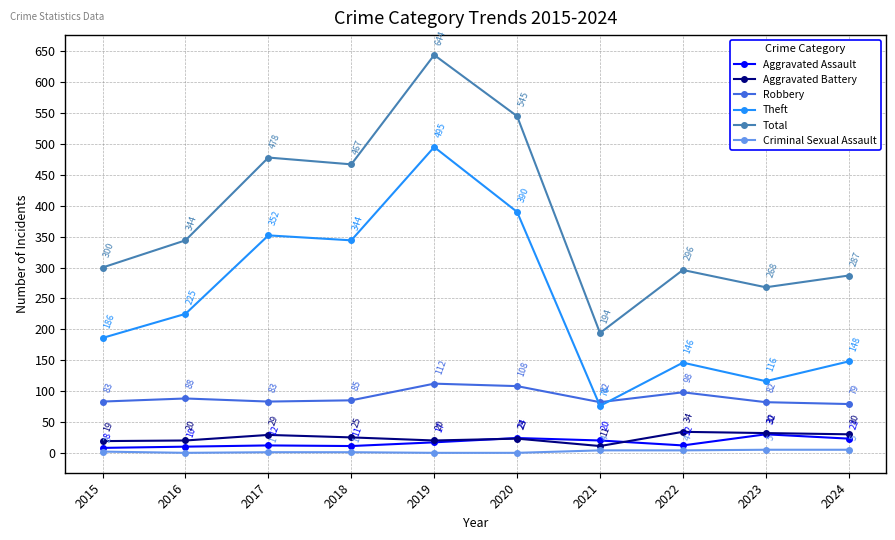

How many lines are shown in the chart?

6